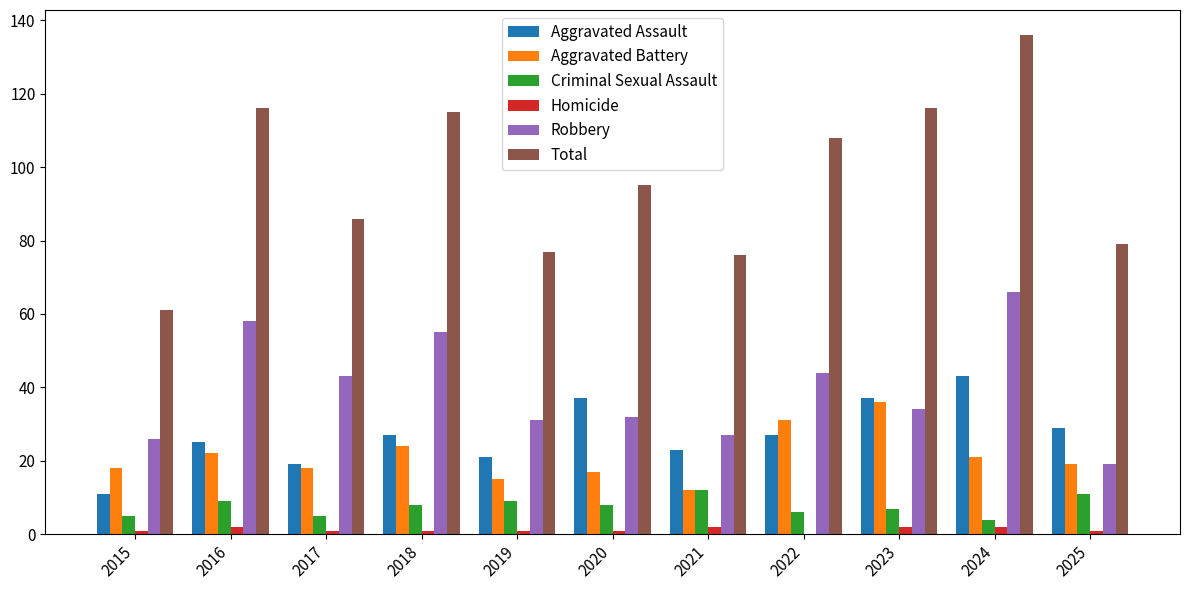

At which label does Aggravated Assault reach its peak?

2024